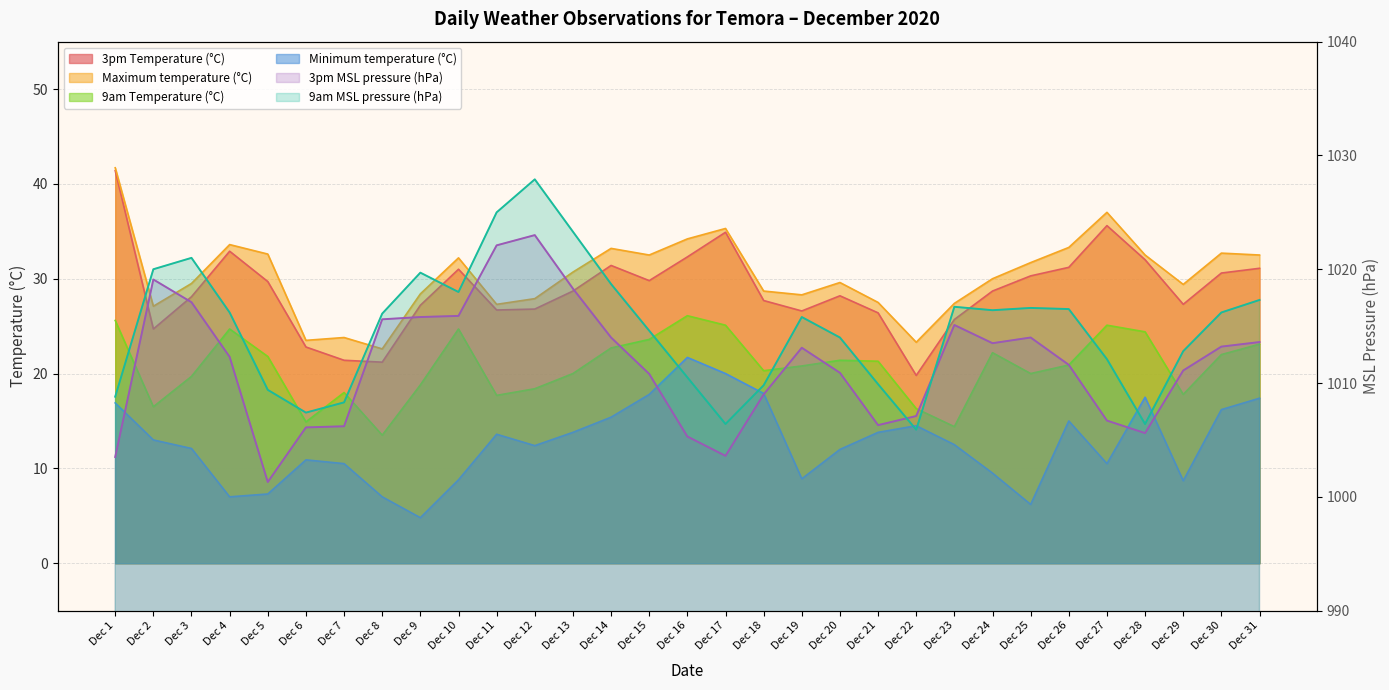

Which category has the highest value in the 9am MSL pressure (hPa) series?

Dec 12